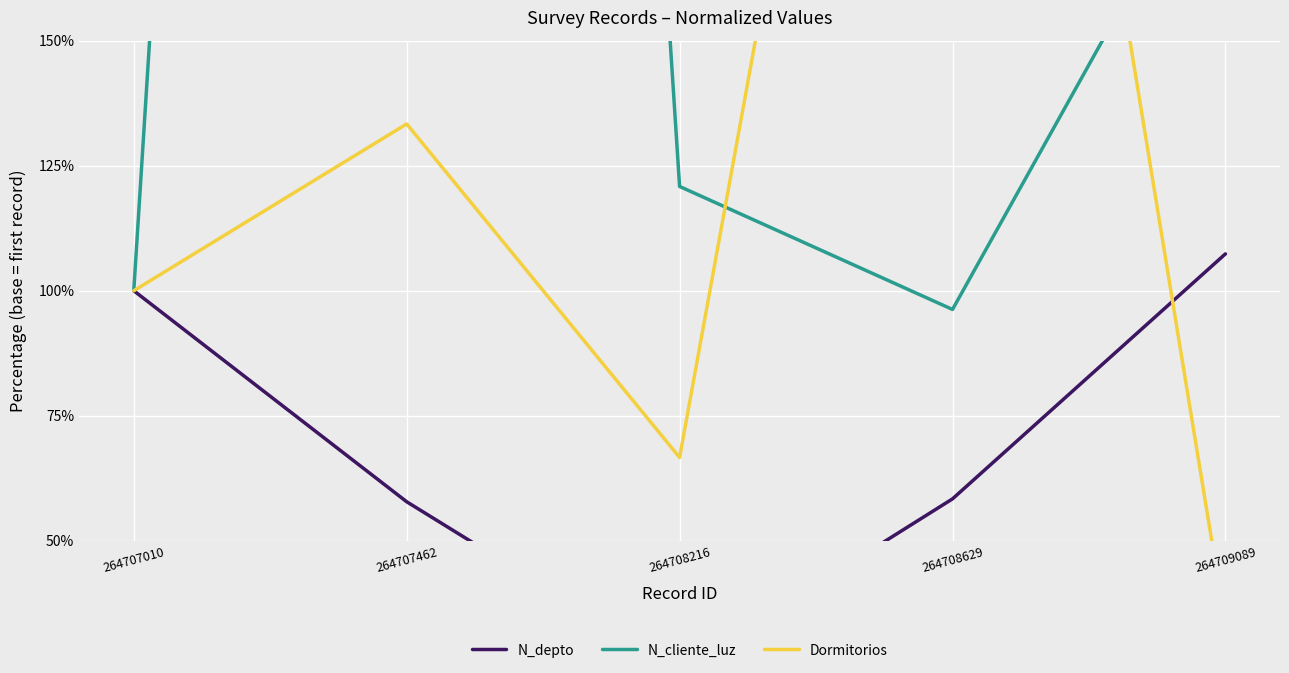

True or false: Dormitorios has a value of 176.8 at 264707462.

False